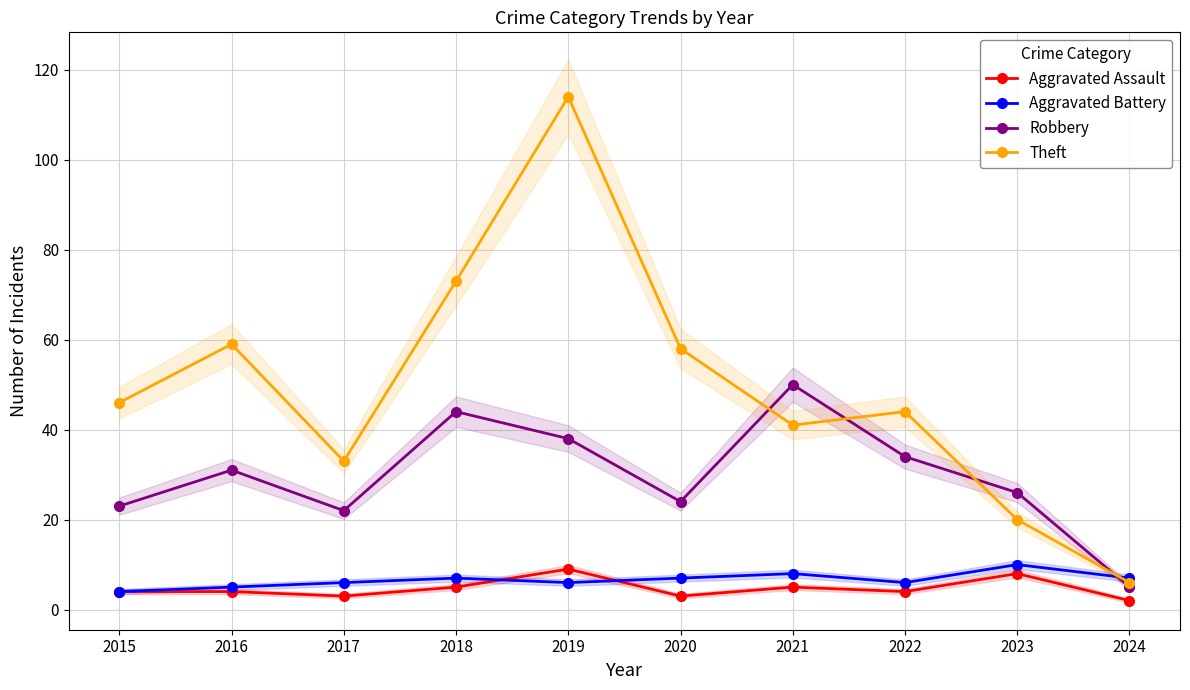

Count the number of categories in the chart.

10